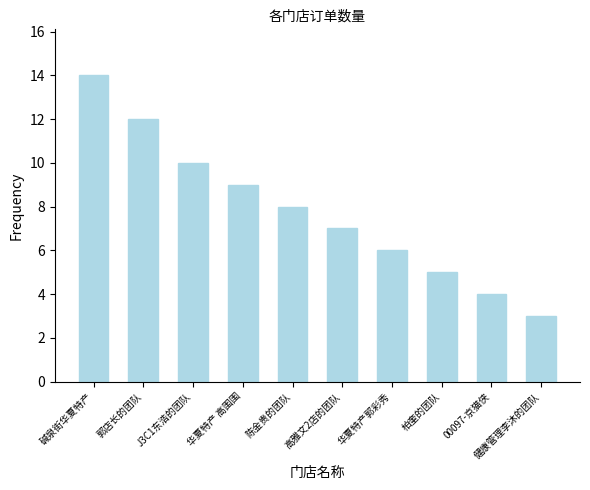

Rank the categories by value from highest to lowest.

碱泉街华夏特产, 郭店长的团队, J3C1东浩的团队, 华夏特产 高围围, 陈金贵的团队, 高雅文2店的团队, 华夏特产郭彩秀, 柏奎的团队, 00097-京猫侠, 健康管理李沐的团队